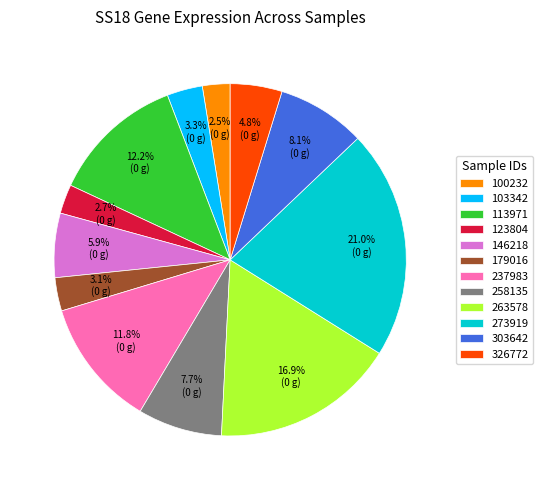

Count the number of slices in the pie.

12